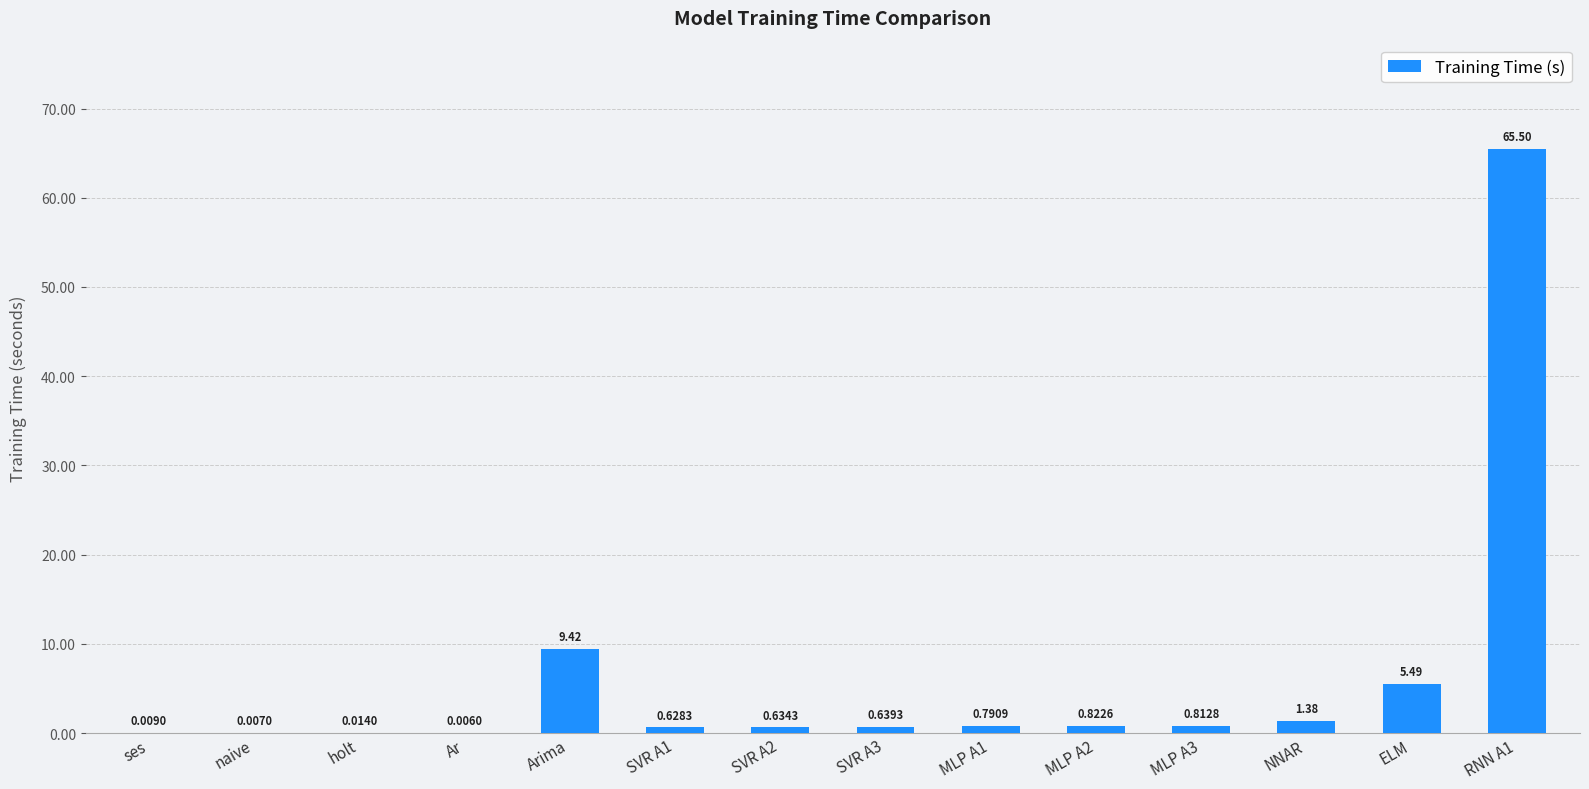

What is the sum of the values at RNN A1 and ses?

65.5